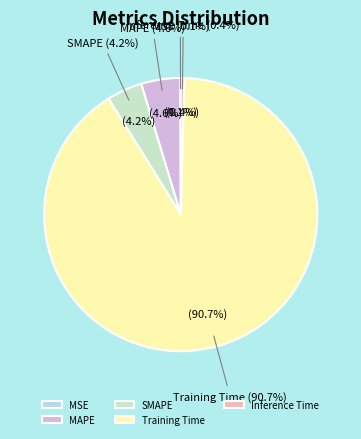

What is the smallest slice in the pie chart?

MSE